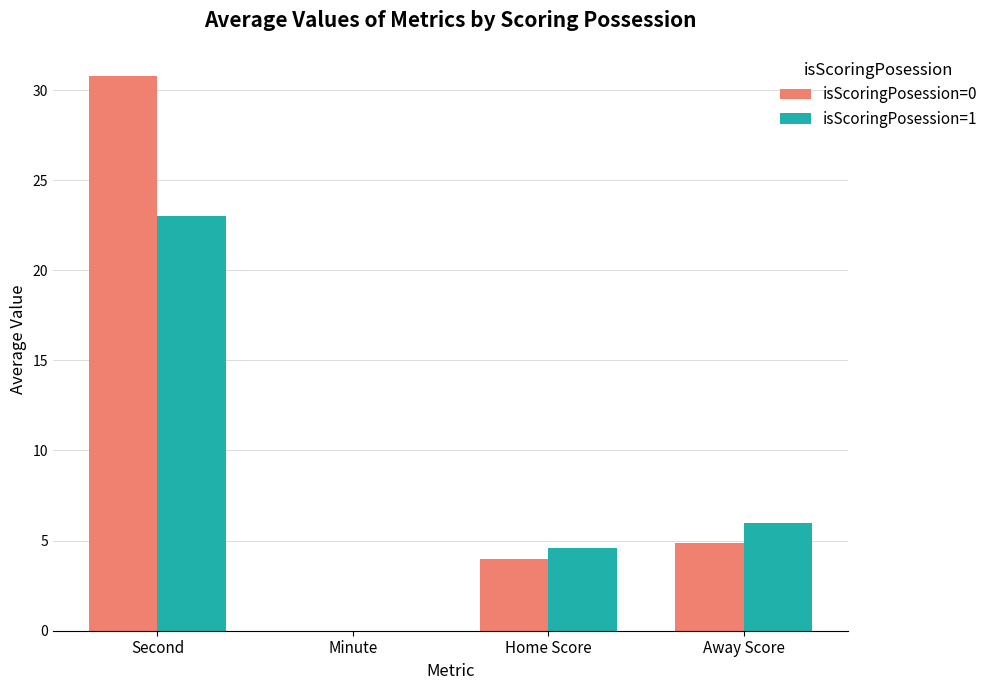

Is the value of isScoringPosession=0 at Second greater than the value of isScoringPosession=1 at Away Score?

Yes